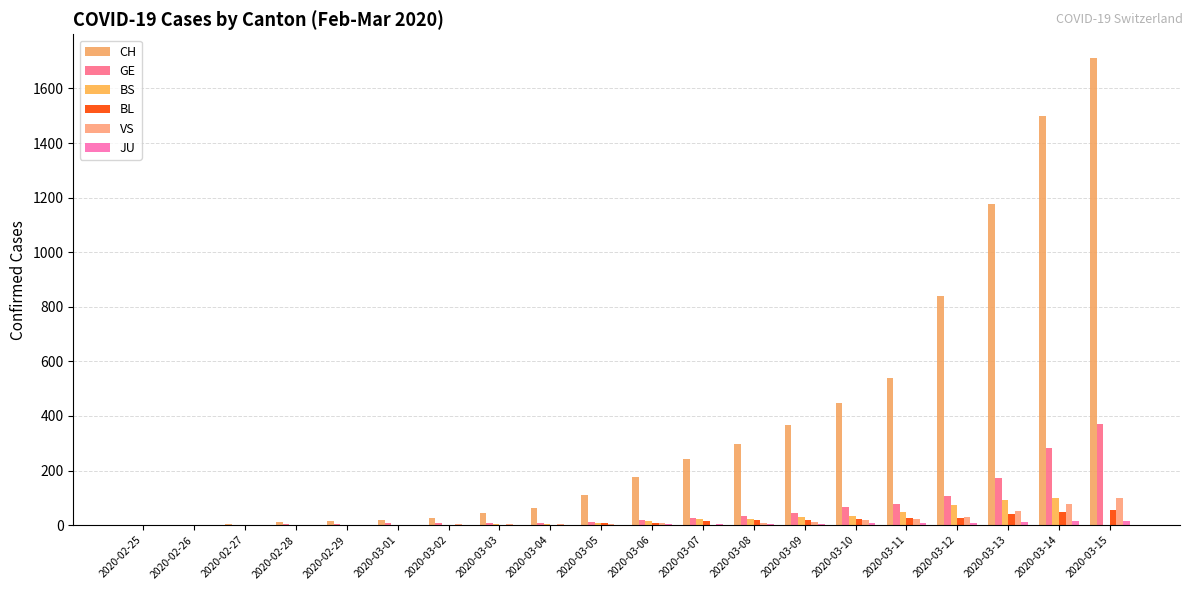

The value of VS at 2020-02-25 is 0. True or false?

True